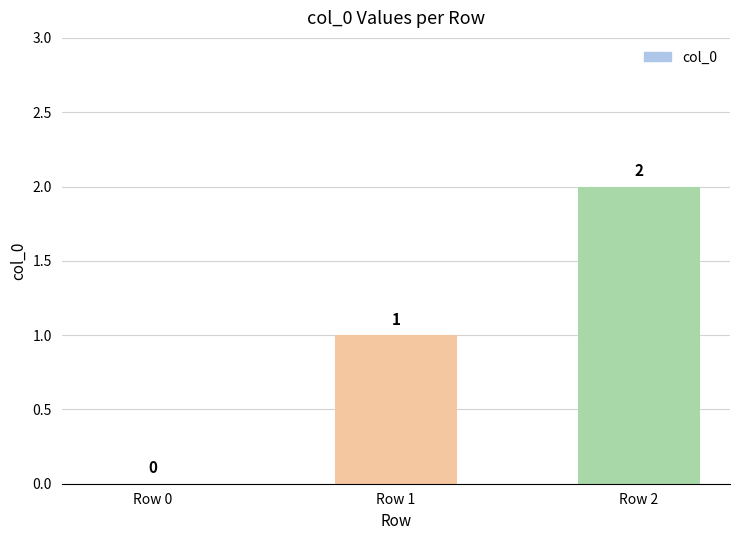

At which label is the value closest to 1?

Row 1